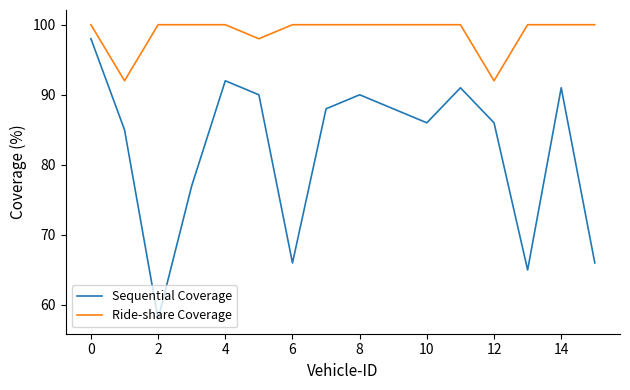

True or false: Sequential Coverage and Ride-share Coverage intersect in this chart.

False